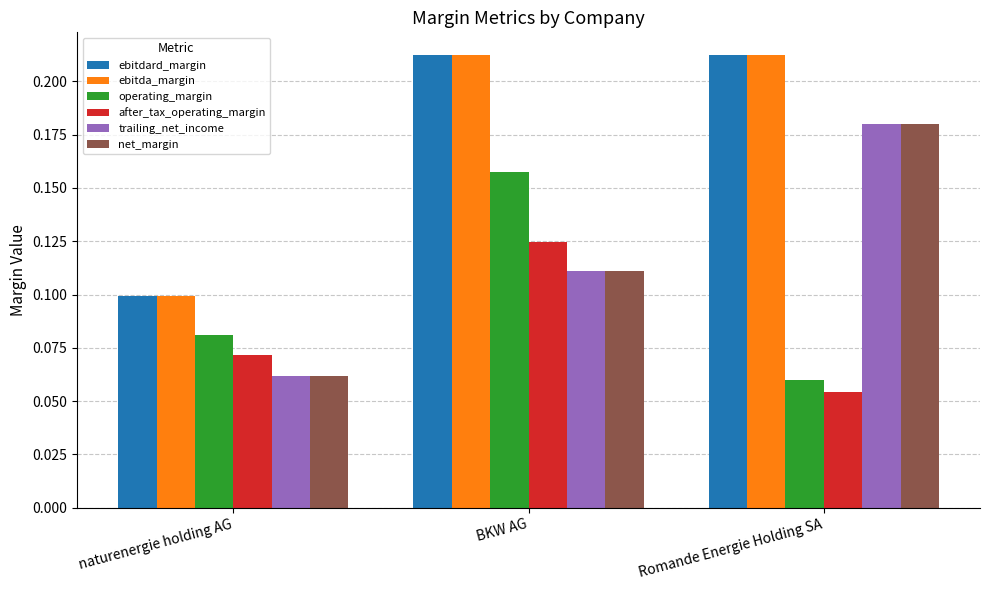

What is the sum of all net_margin values?

0.4